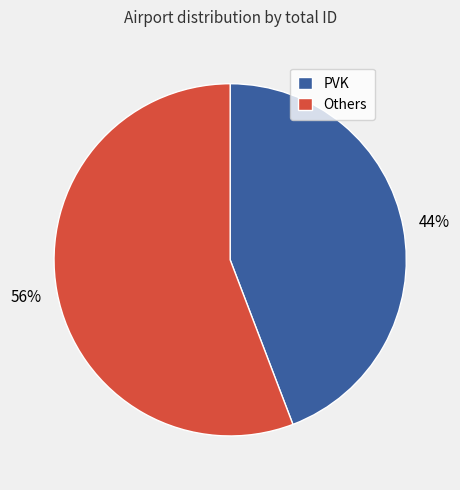

How many segments does this pie chart have?

2